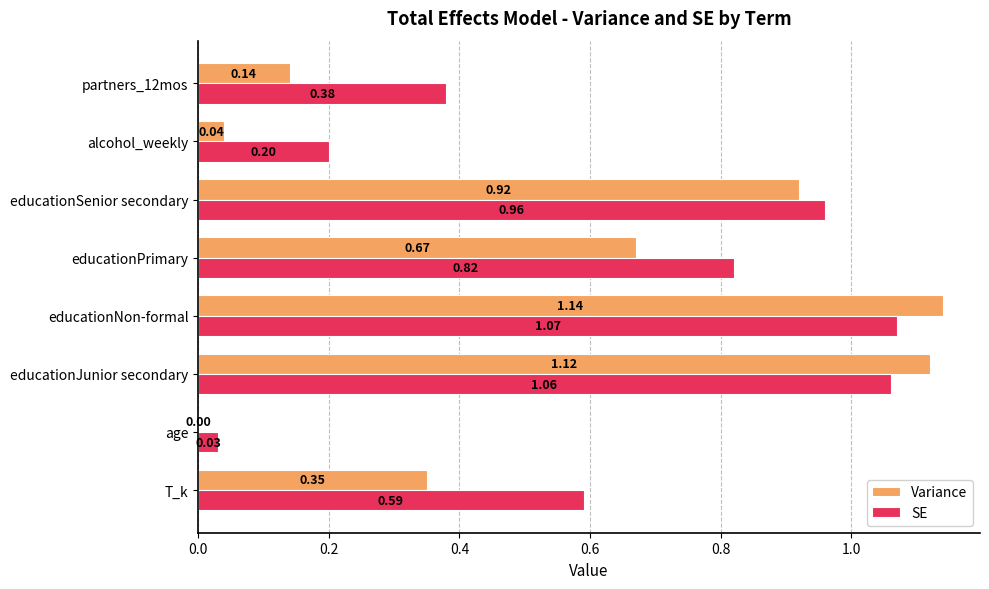

What are all the series names shown in the legend?

Variance, SE